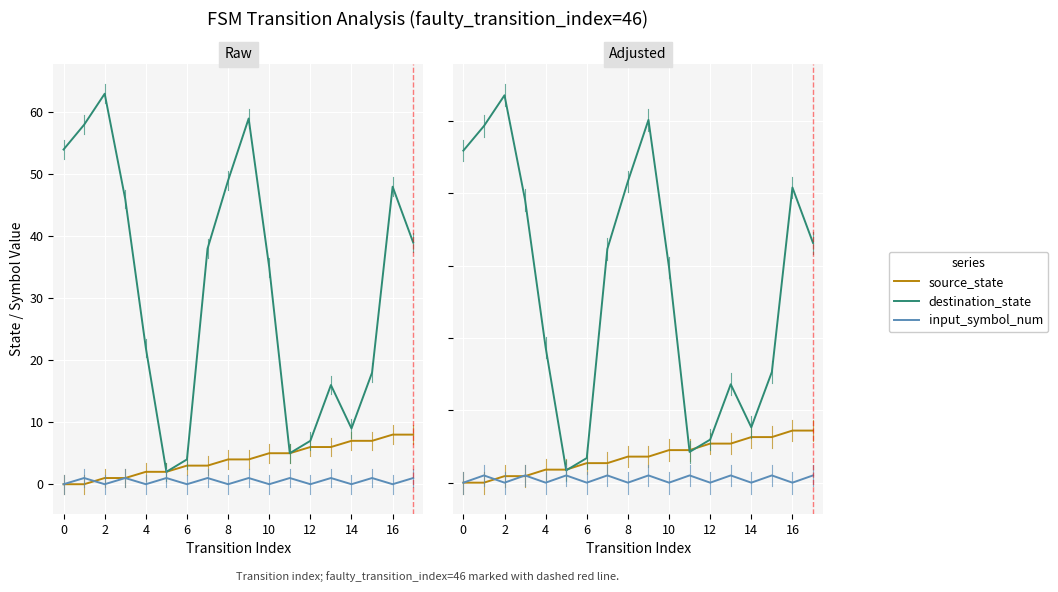

Which series has the largest total across all categories?

destination_state